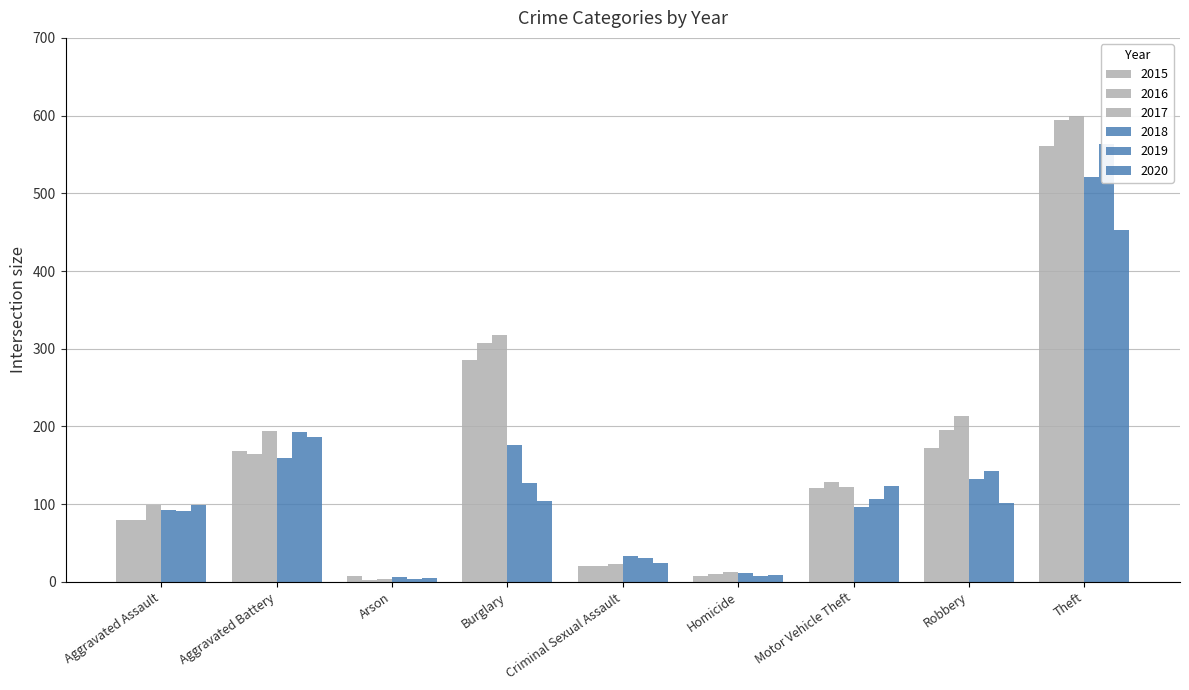

Where does the 2016 series first go above 128?

Aggravated Battery